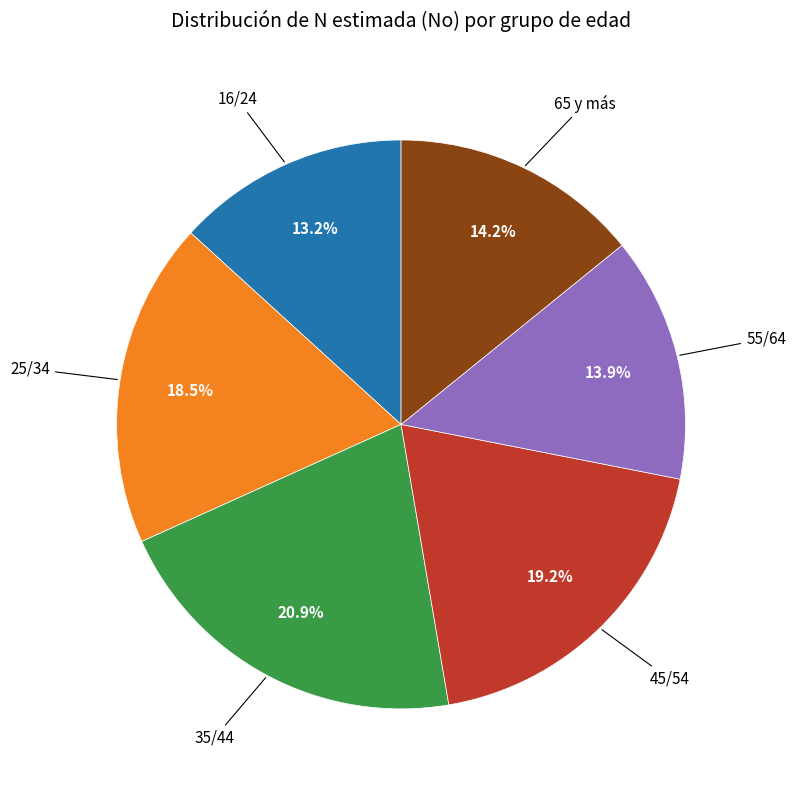

How many slices are in this pie chart?

6